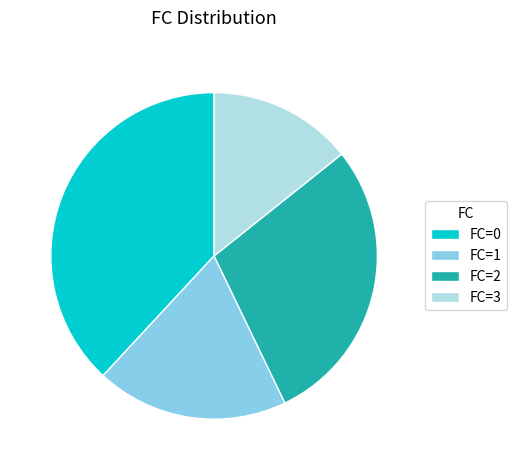

Approximately how many times larger is the value at FC=1 compared to FC=2?

0.7